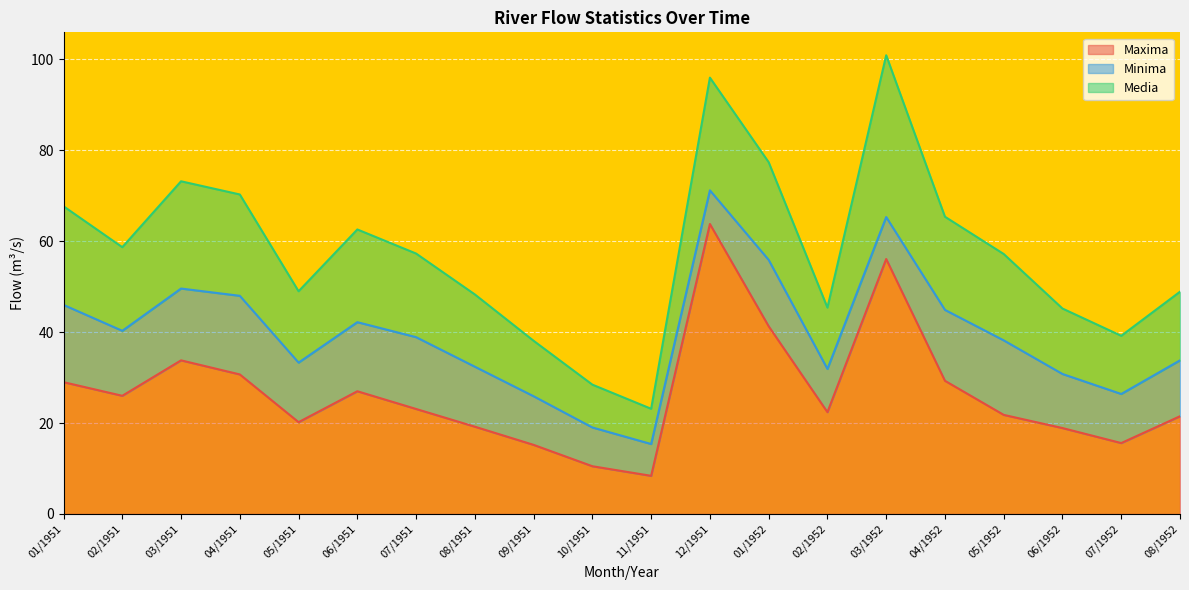

What is the sum of all Media values?

363.0